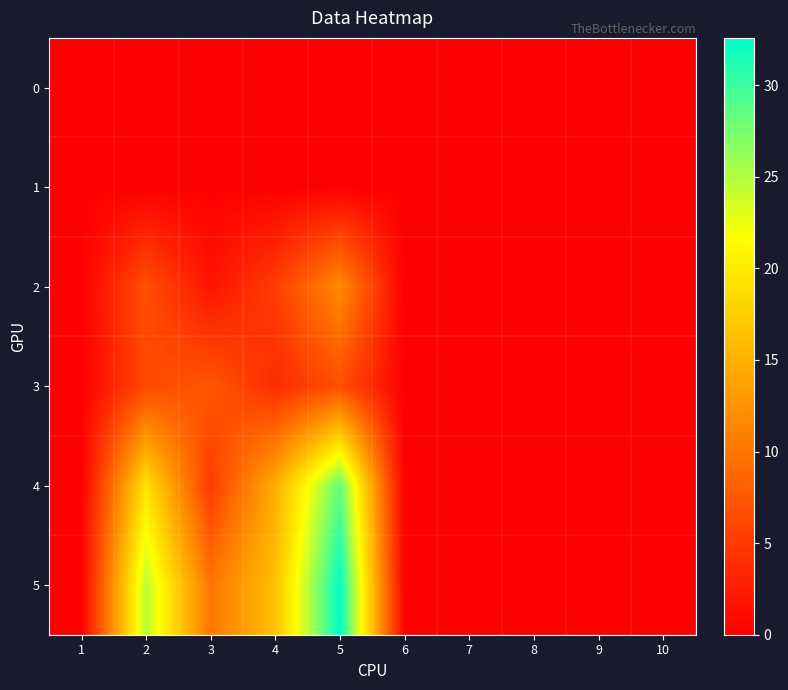

At how many categories does at least one series exceed 15?

3